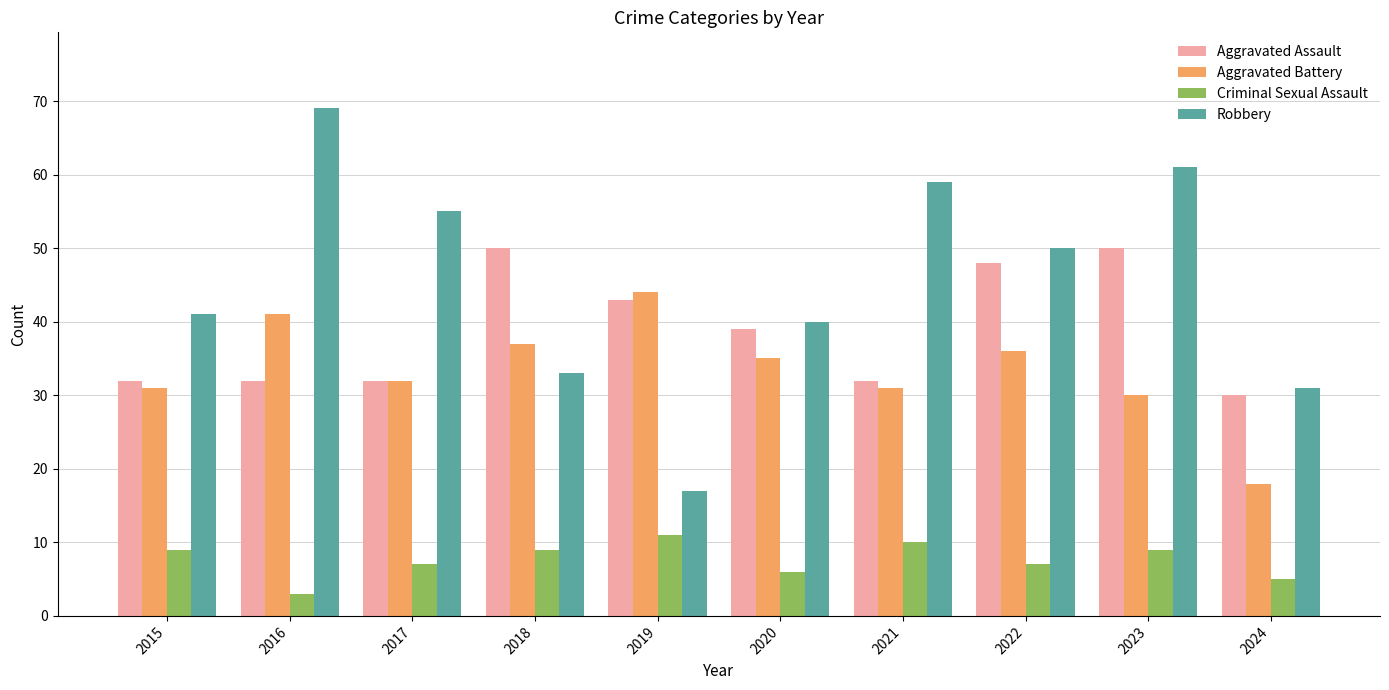

Between 2020 and 2022, which series saw the biggest shift?

Robbery